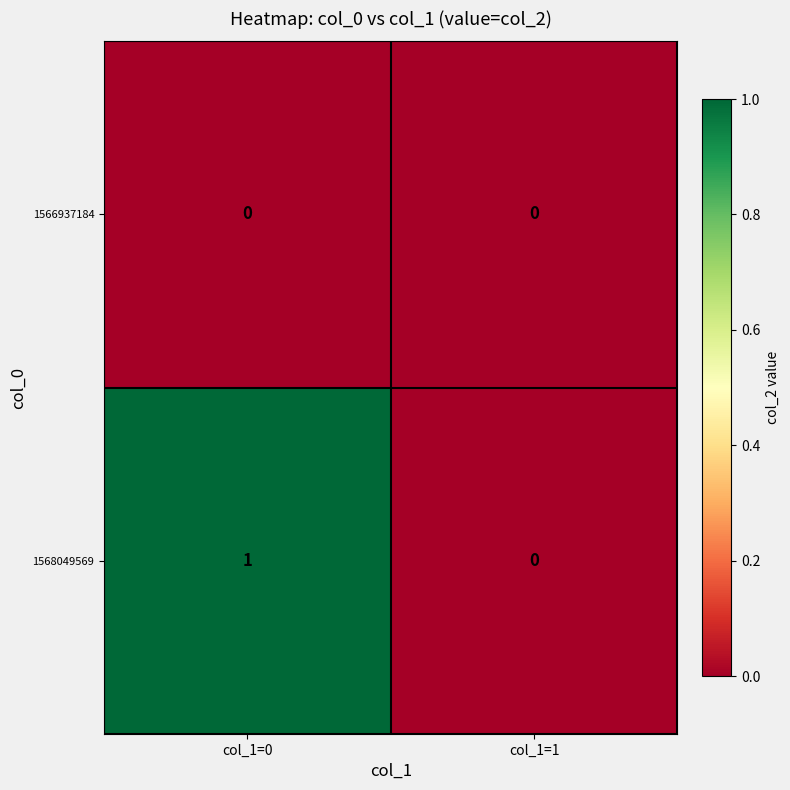

At which category does the chart reach its peak across all series?

col_1=0